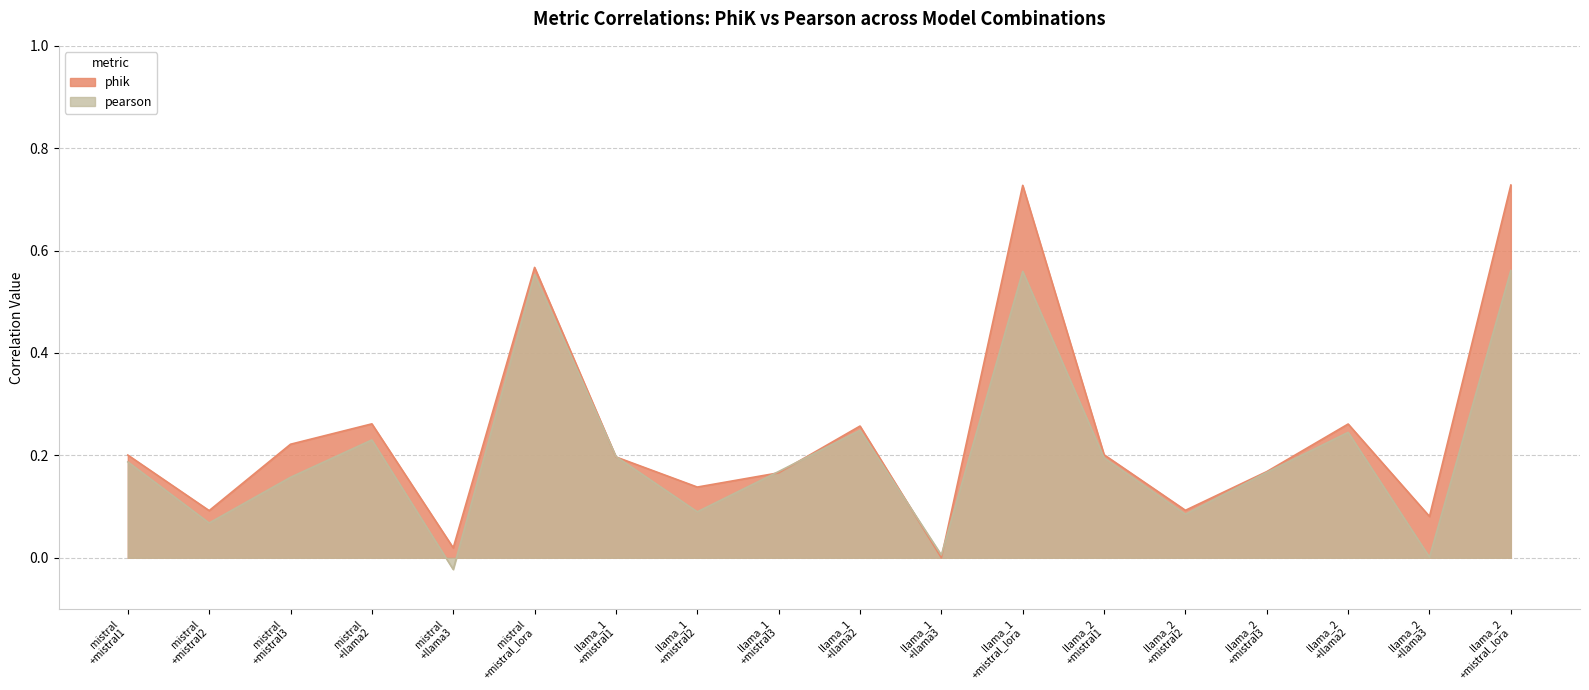

At which category does phik reach its first local peak?

mistral
+llama2